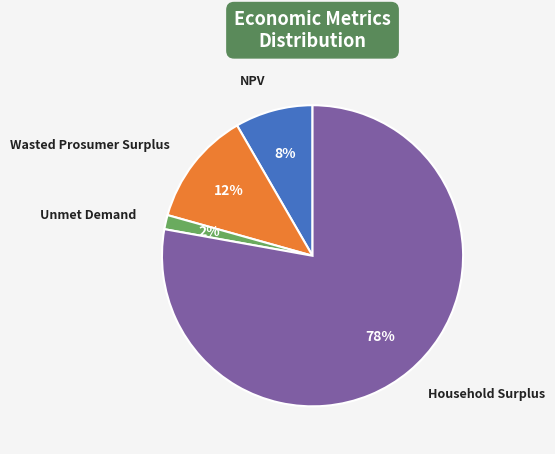

To the nearest percent, what percentage of the pie is Unmet Demand?

2%